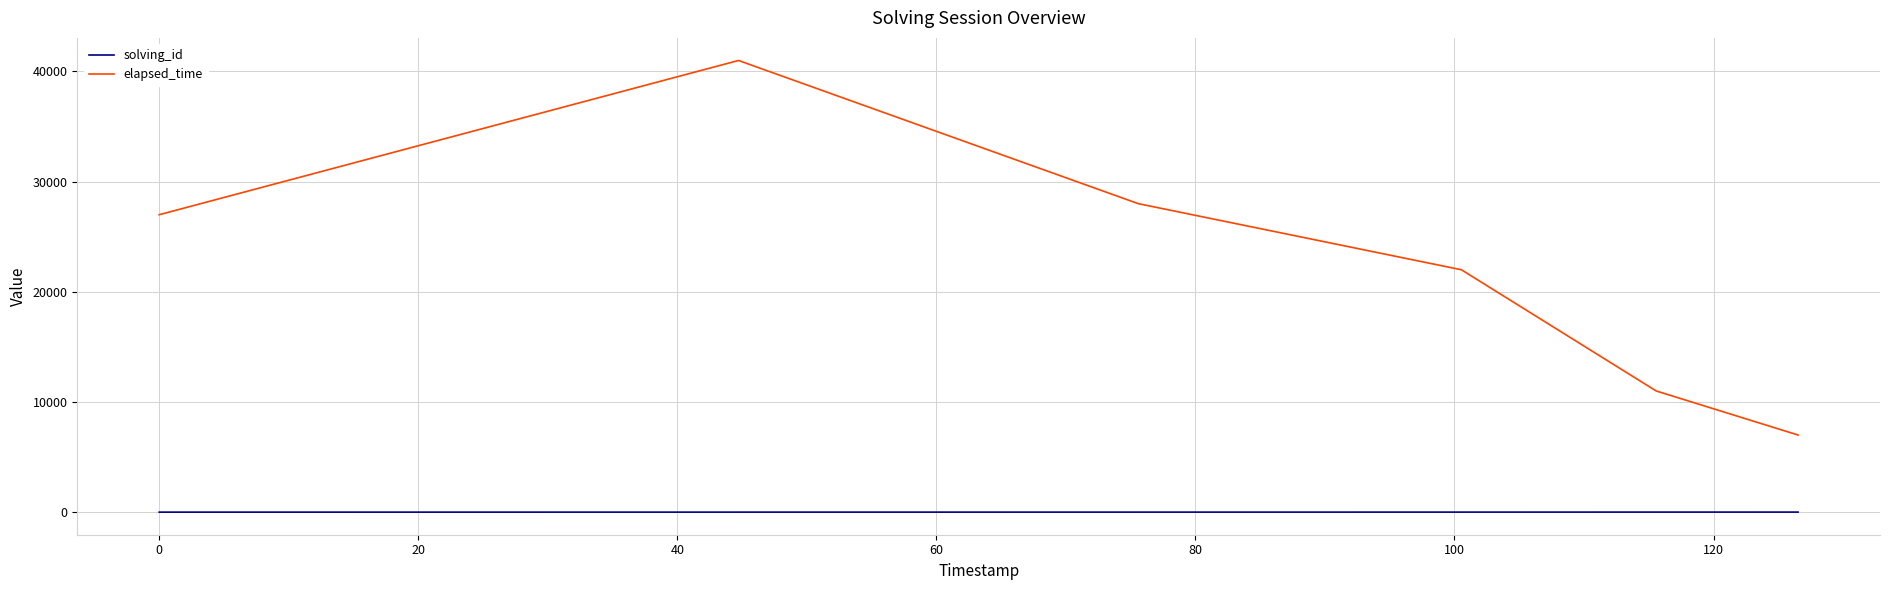

List the series in order of their overall mean, highest first.

elapsed_time, solving_id